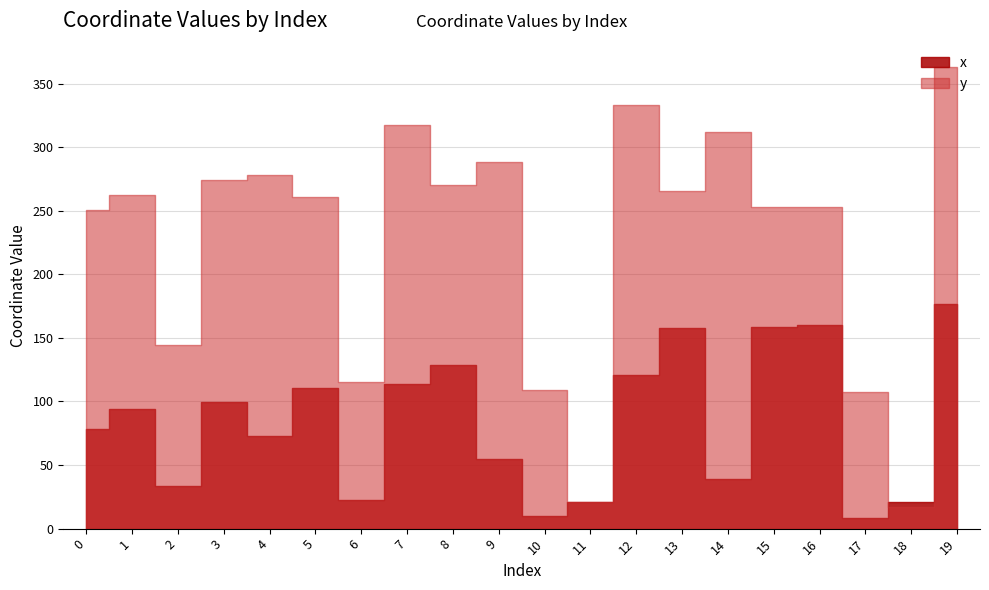

What are all the series names shown in the legend?

x, y